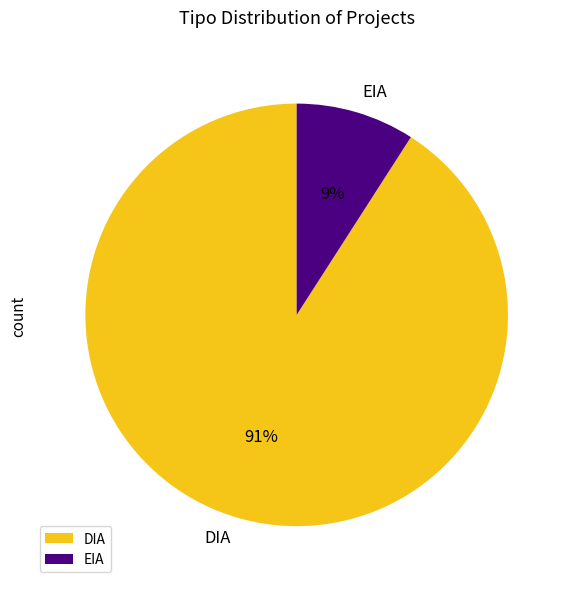

Which slice represents more than half of the pie?

DIA